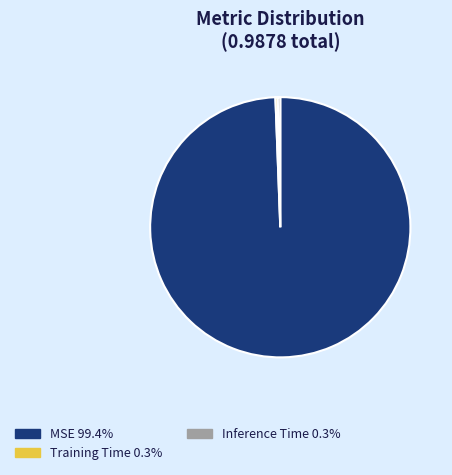

What is the largest slice in the pie chart?

MSE